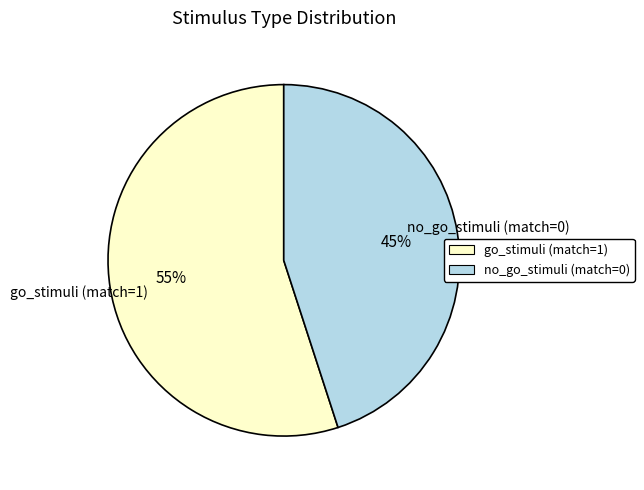

Count the number of slices in the pie.

2